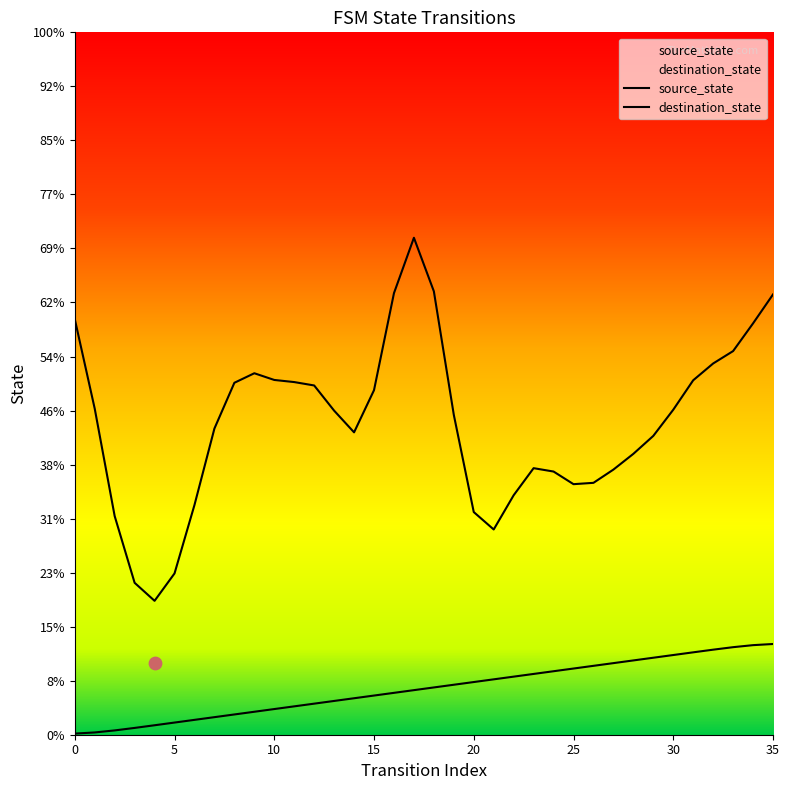

Which series reaches the maximum Y coordinate?

destination_state